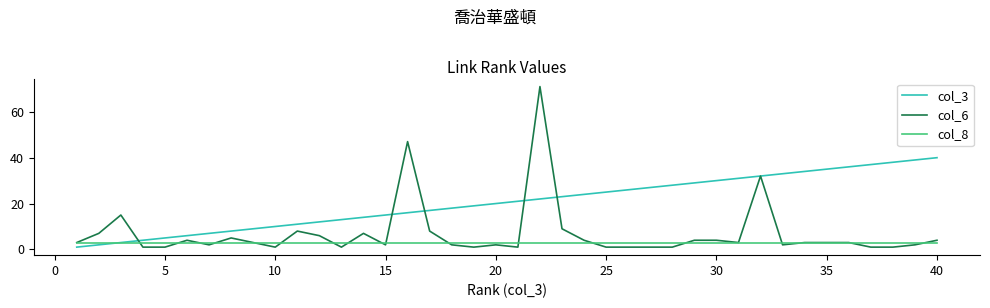

List the series in order of their overall mean, lowest first.

col_8, col_6, col_3